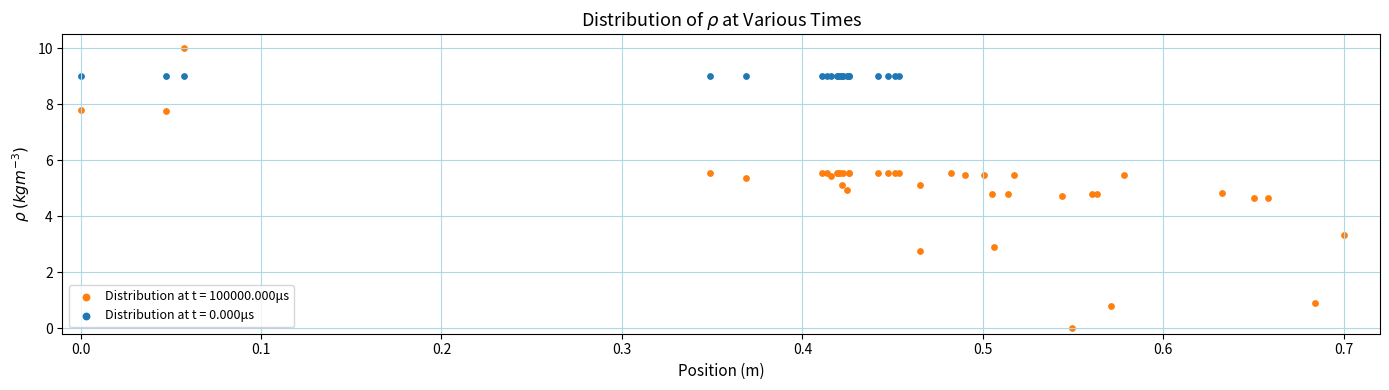

Which series reaches the minimum Y coordinate?

Distribution at t = 100000.000μs